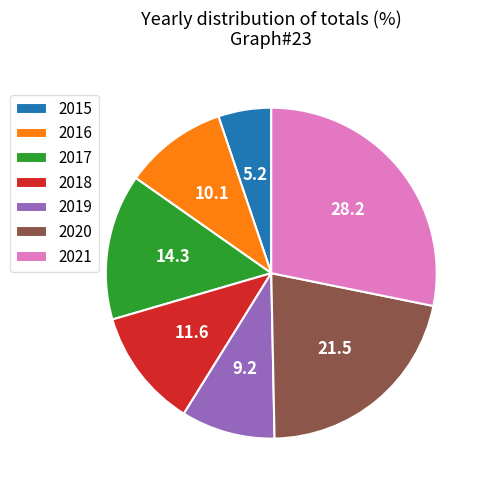

Combined, do 2019 and 2016 account for over 50%?

No